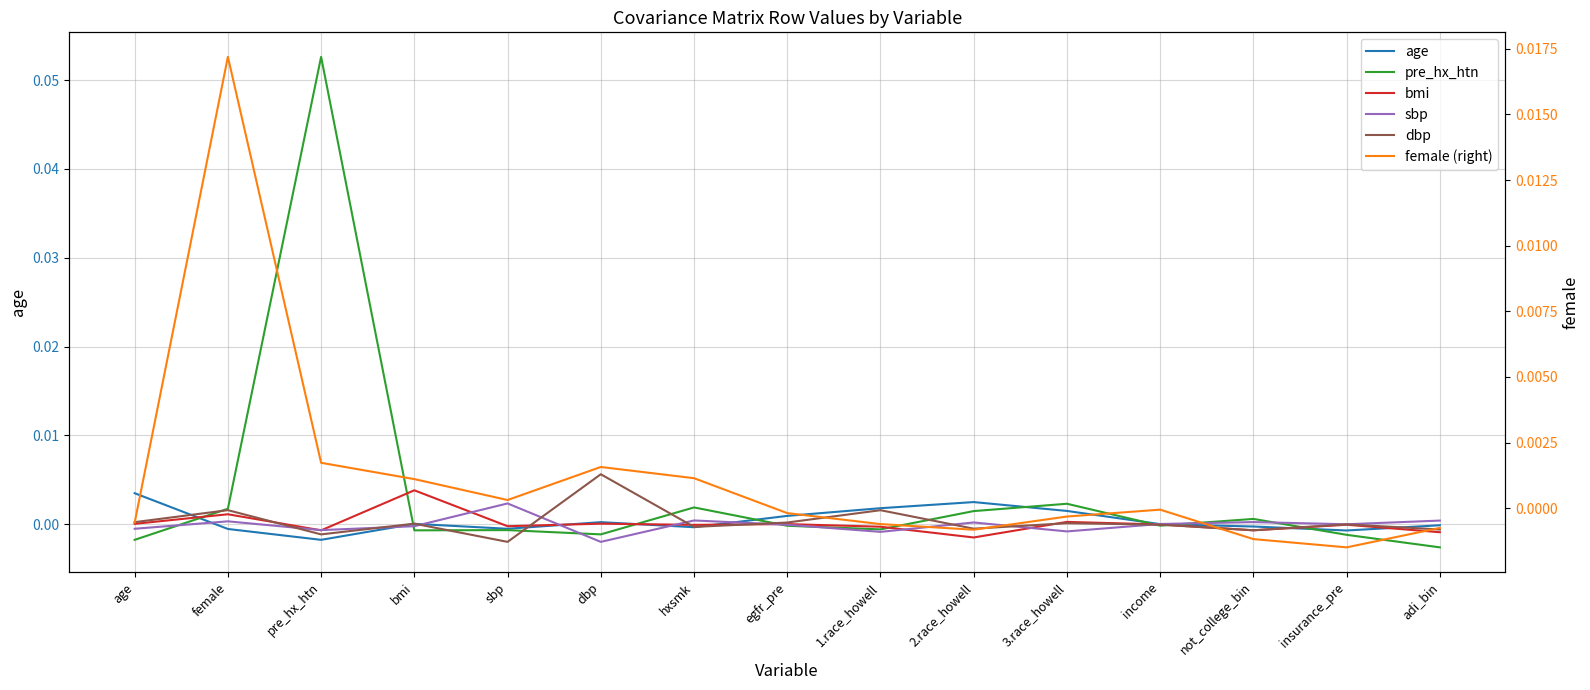

How many categories are shown in the chart?

15